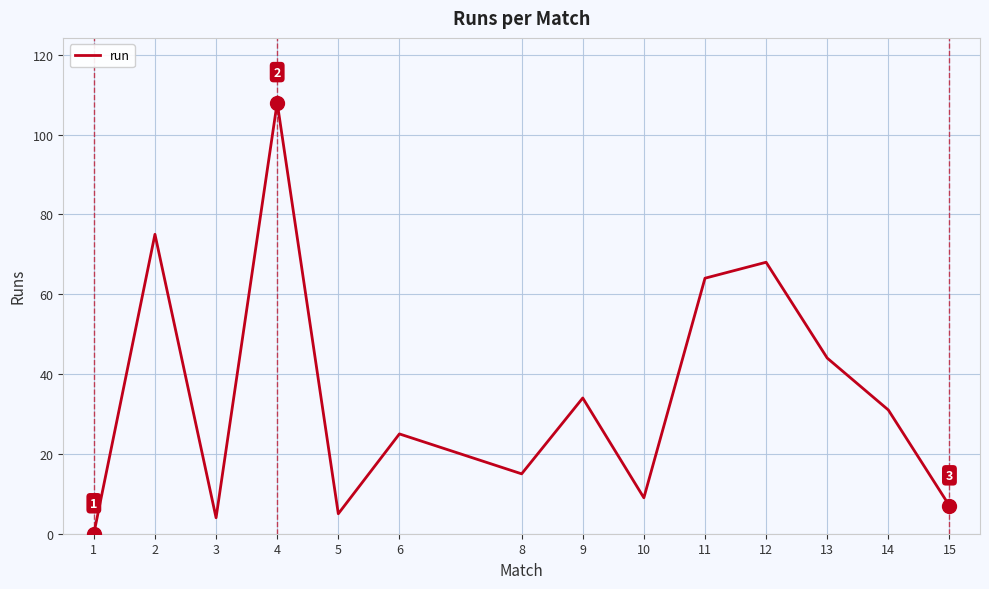

List the labels in order of value, smallest first.

1, 3, 5, 15, 10, 8, 6, 14, 9, 13, 11, 12, 2, 4